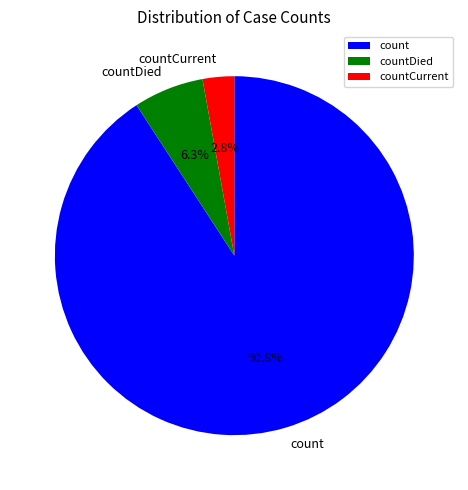

Combined, do countDied and countCurrent account for over 50%?

No